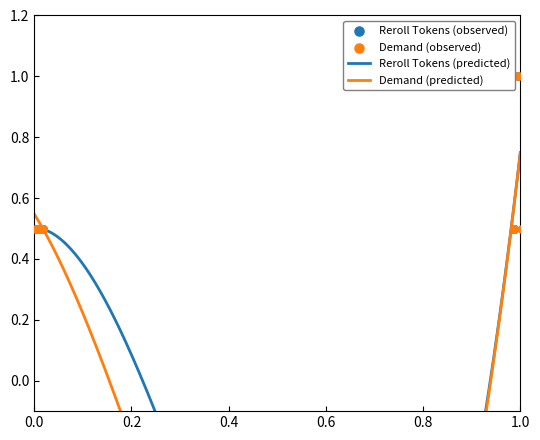

Which series has the largest total across all categories?

Demand (observed)